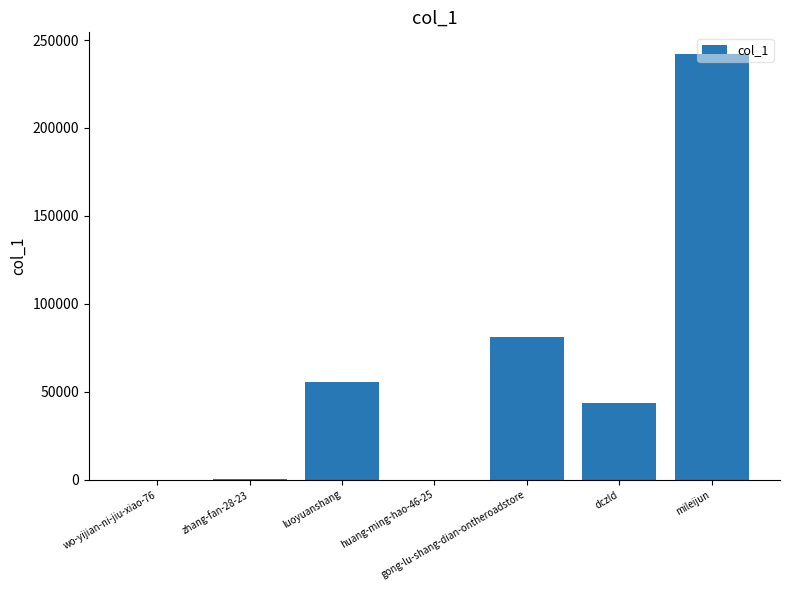

Which label corresponds to the largest value in the chart?

mileijun